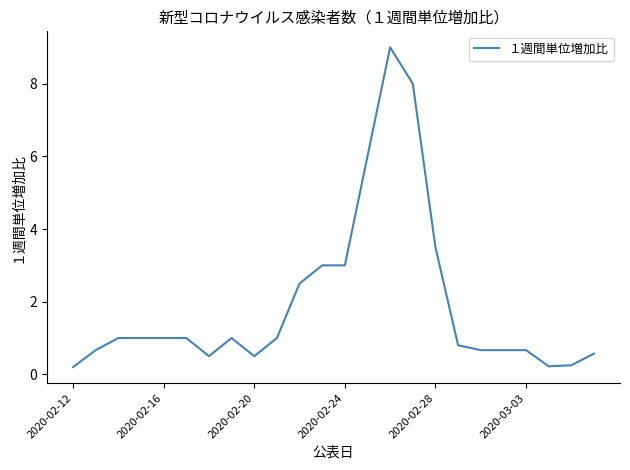

What is the greatest value displayed?

9.0